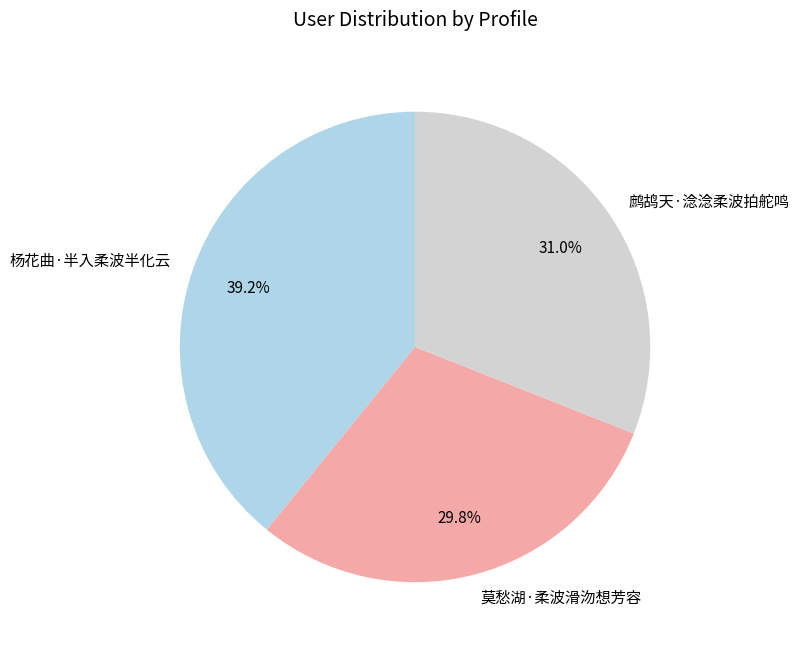

Is there any slice that represents more than half of the pie?

No